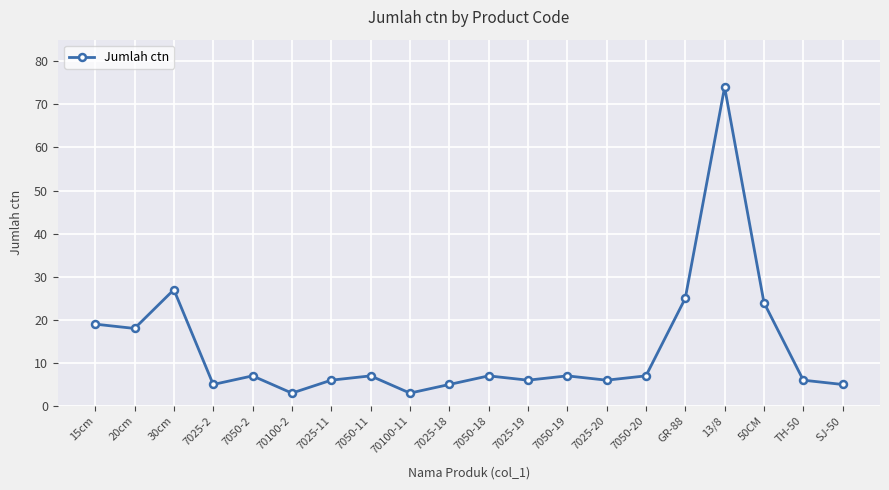

The value at TH-50 is 2. True or false?

False